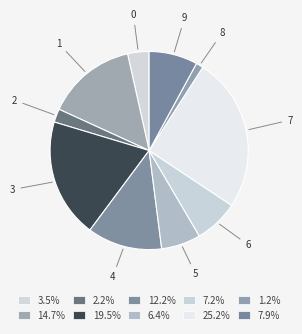

Which category has the smallest portion of the pie?

8